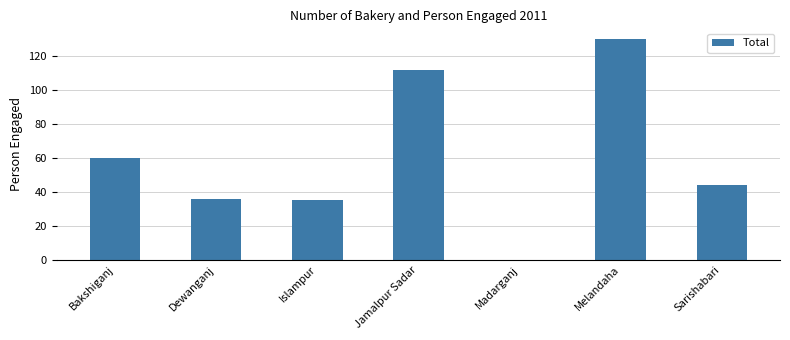

What is the sum of all values?

417